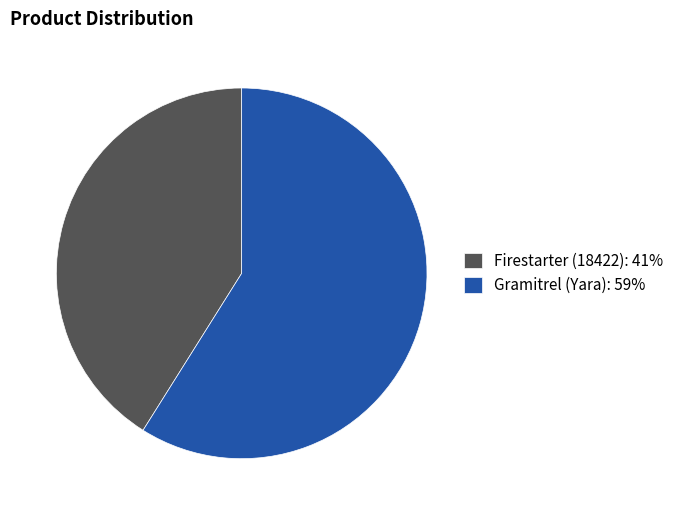

Combined, do Gramitrel (Yara): 59% and Firestarter (18422): 41% account for over 50%?

Yes